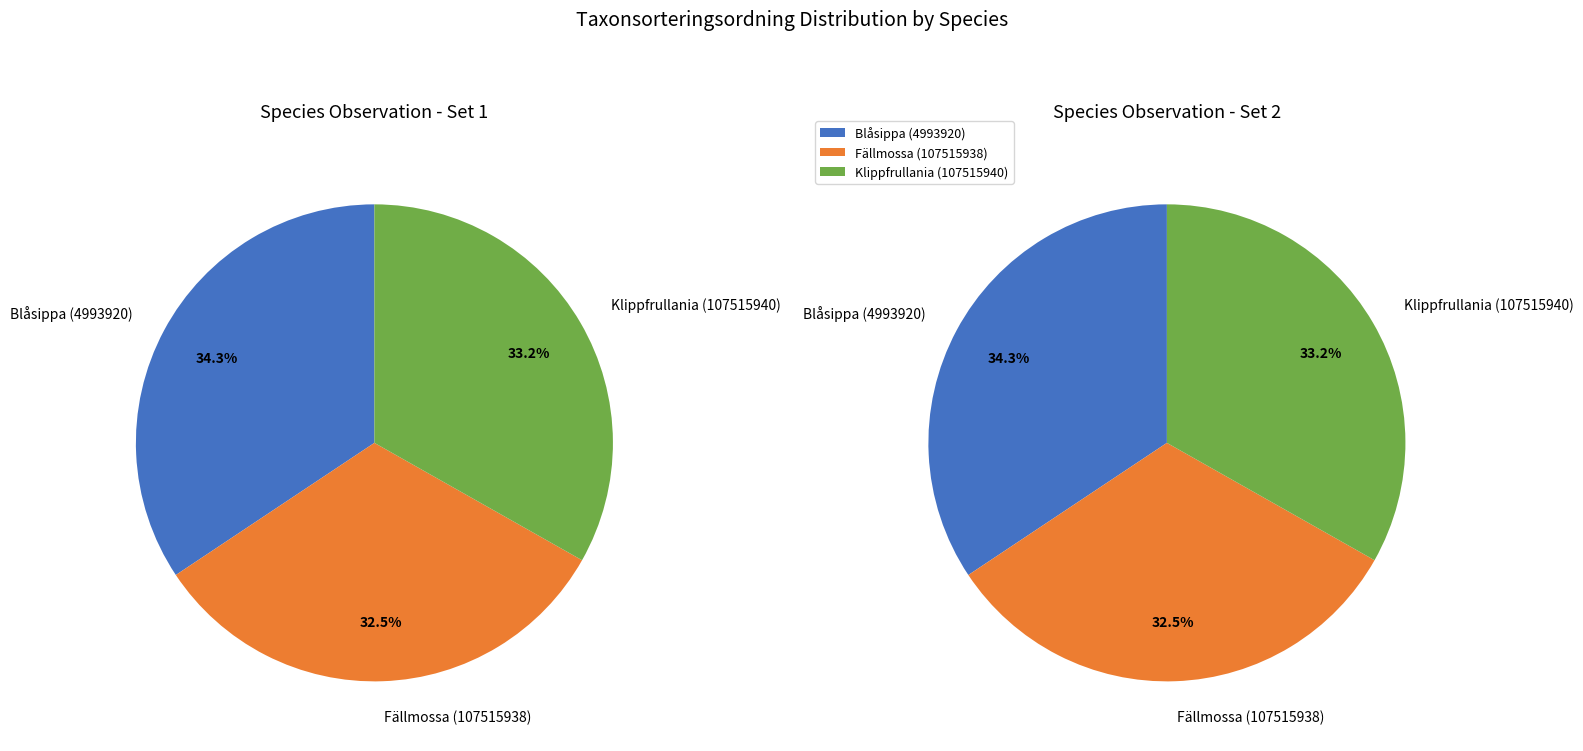

Does Klippfrullania (107515940) account for over 50% of the chart?

No